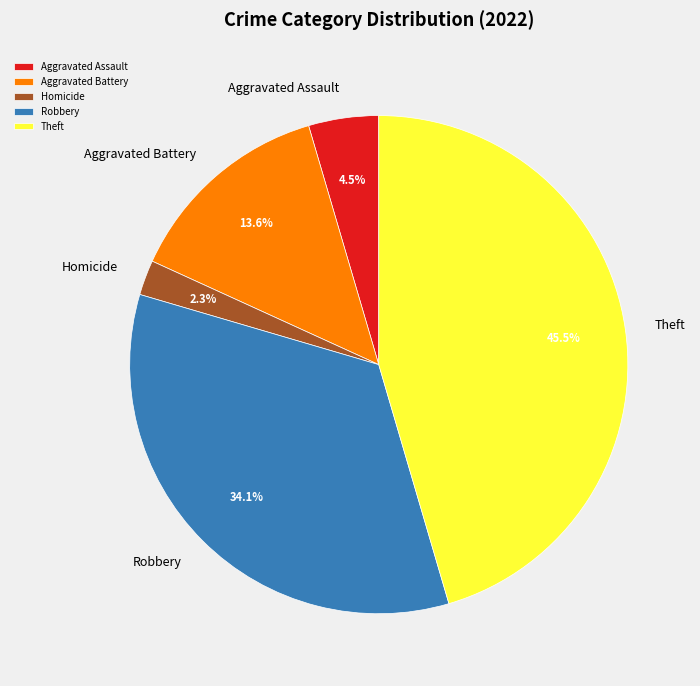

What is the largest slice in the pie chart?

Theft